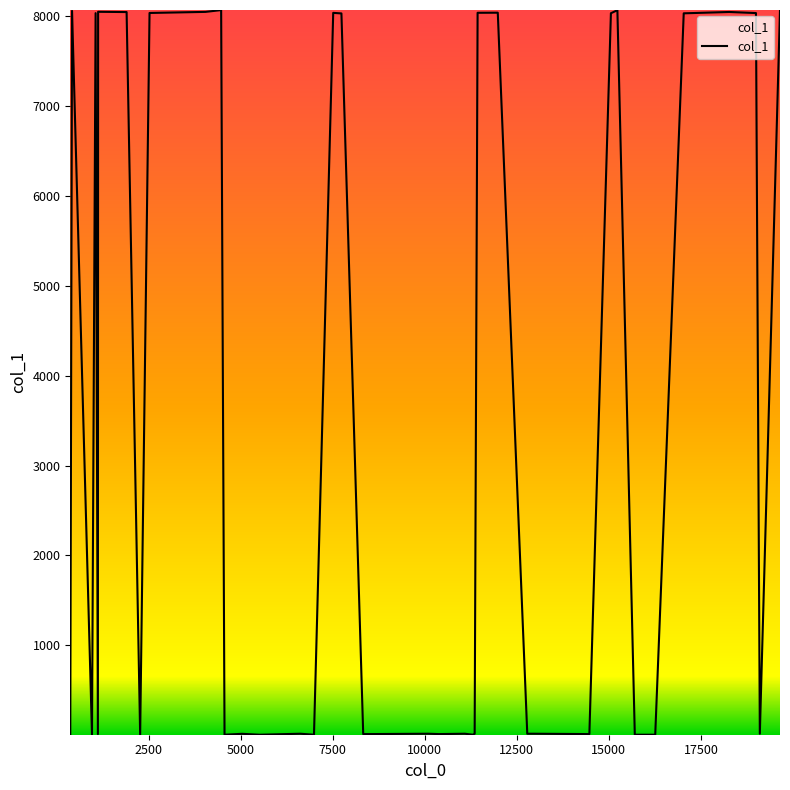

What is the greatest value displayed?

8069